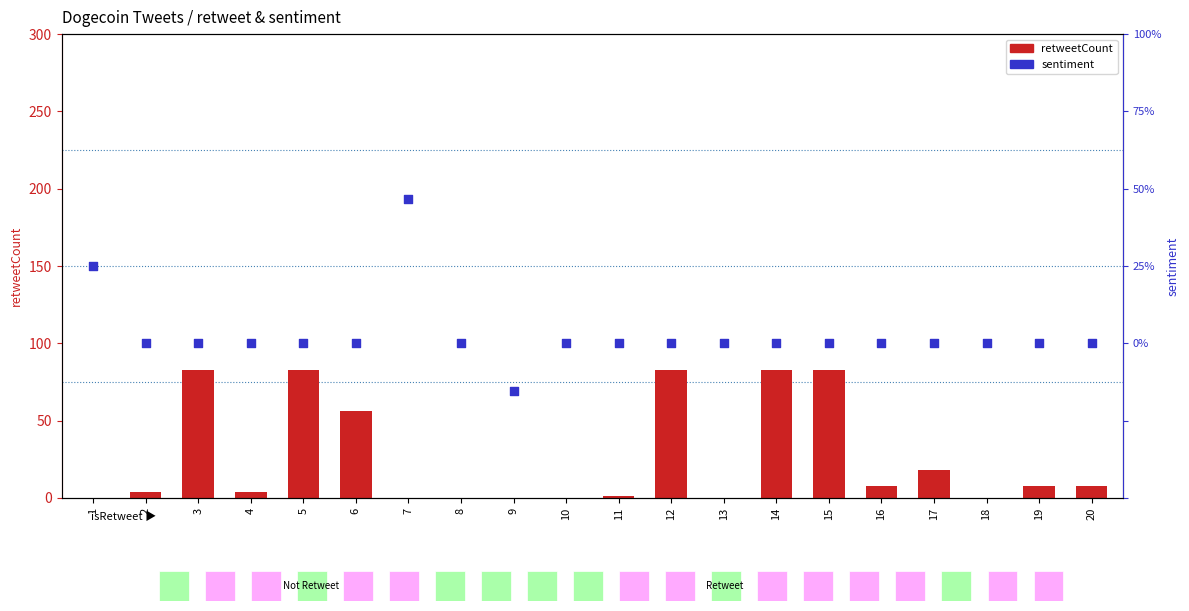

Which series contains the lowest Y value?

sentiment